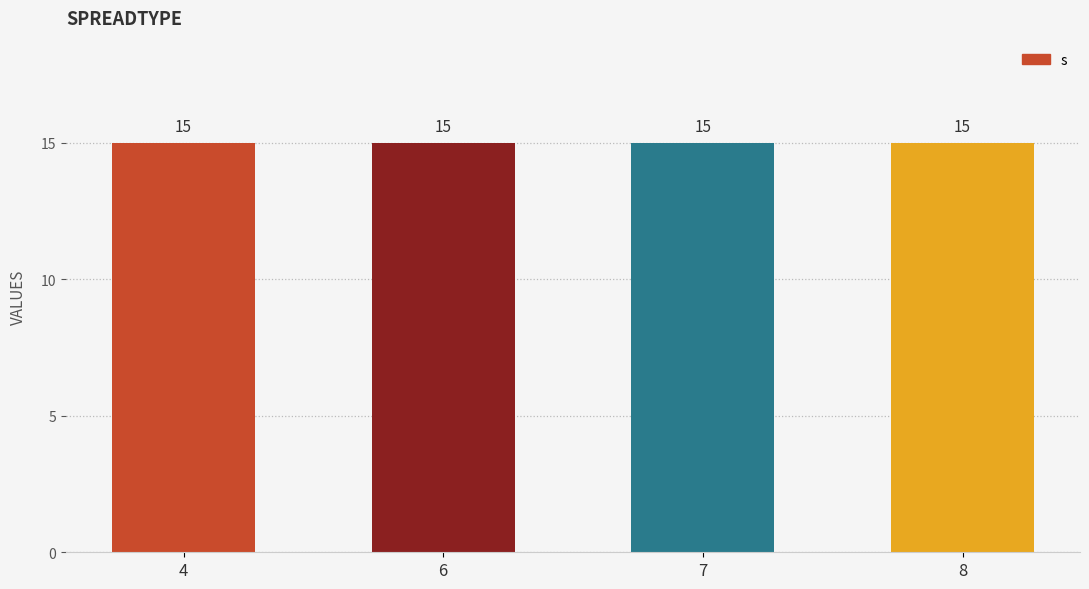

Rank the categories by rho value from lowest to highest.

4, 6, 7, 8